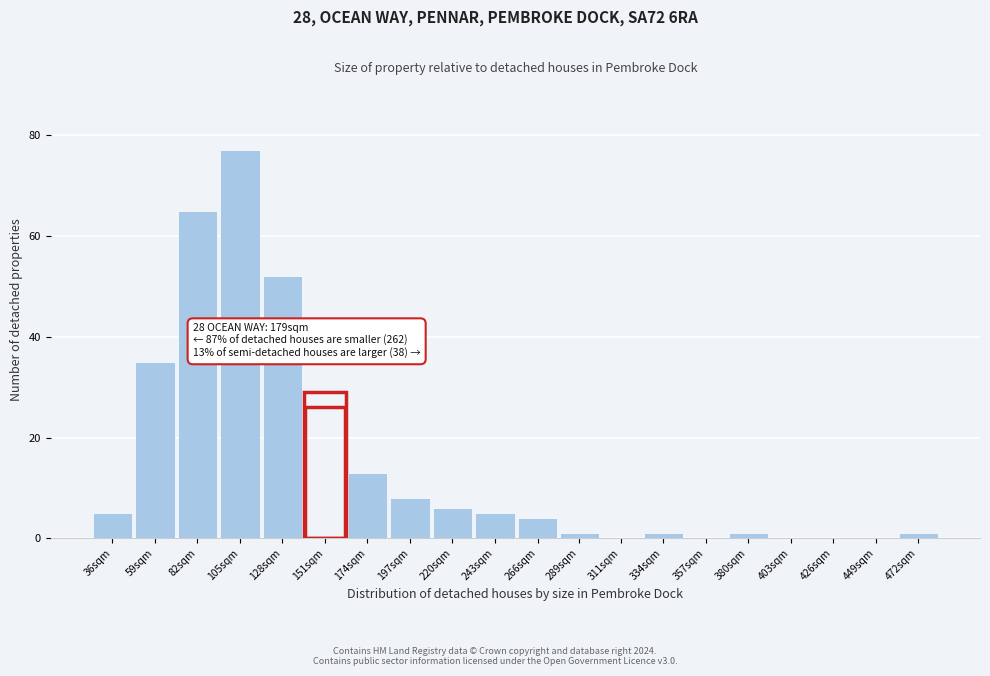

Reading left to right, extract all data points from this chart.

36sqm=5	59sqm=35	82sqm=65	105sqm=77	128sqm=52	151sqm=26	174sqm=13	197sqm=8	220sqm=6	243sqm=5	266sqm=4	289sqm=1	311sqm=0	334sqm=1	357sqm=0	380sqm=1	403sqm=0	426sqm=0	449sqm=0	472sqm=1